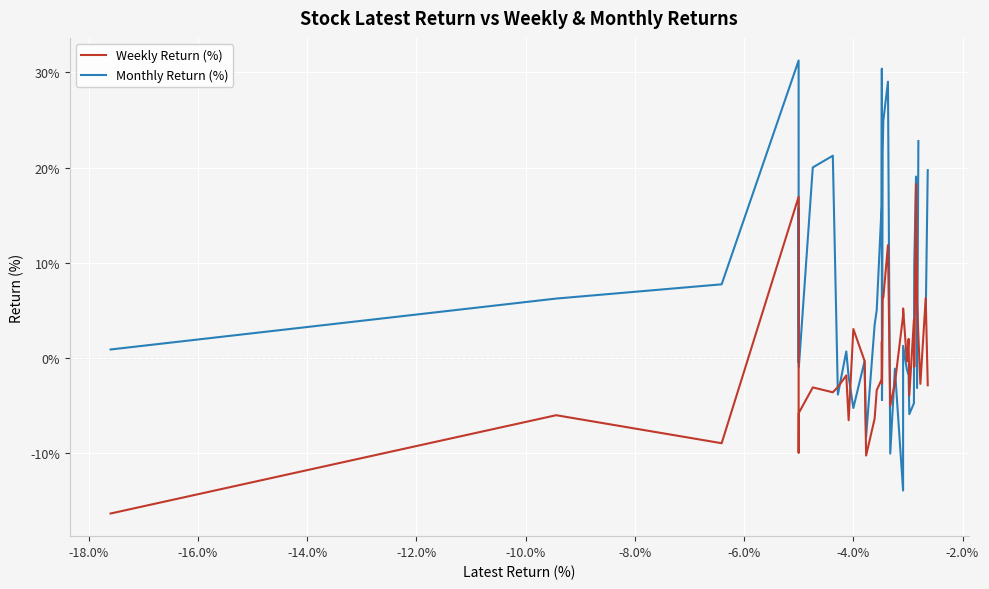

What is the difference between the maximum and minimum values in the Weekly Return (%) series?

34.6